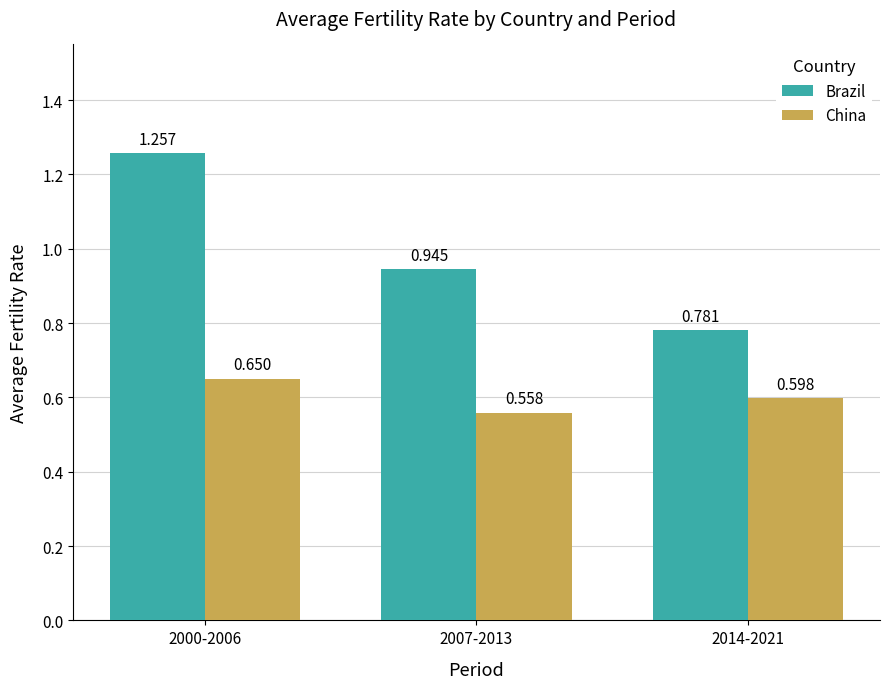

What is the difference between the maximum and minimum values in the Brazil series?

0.5